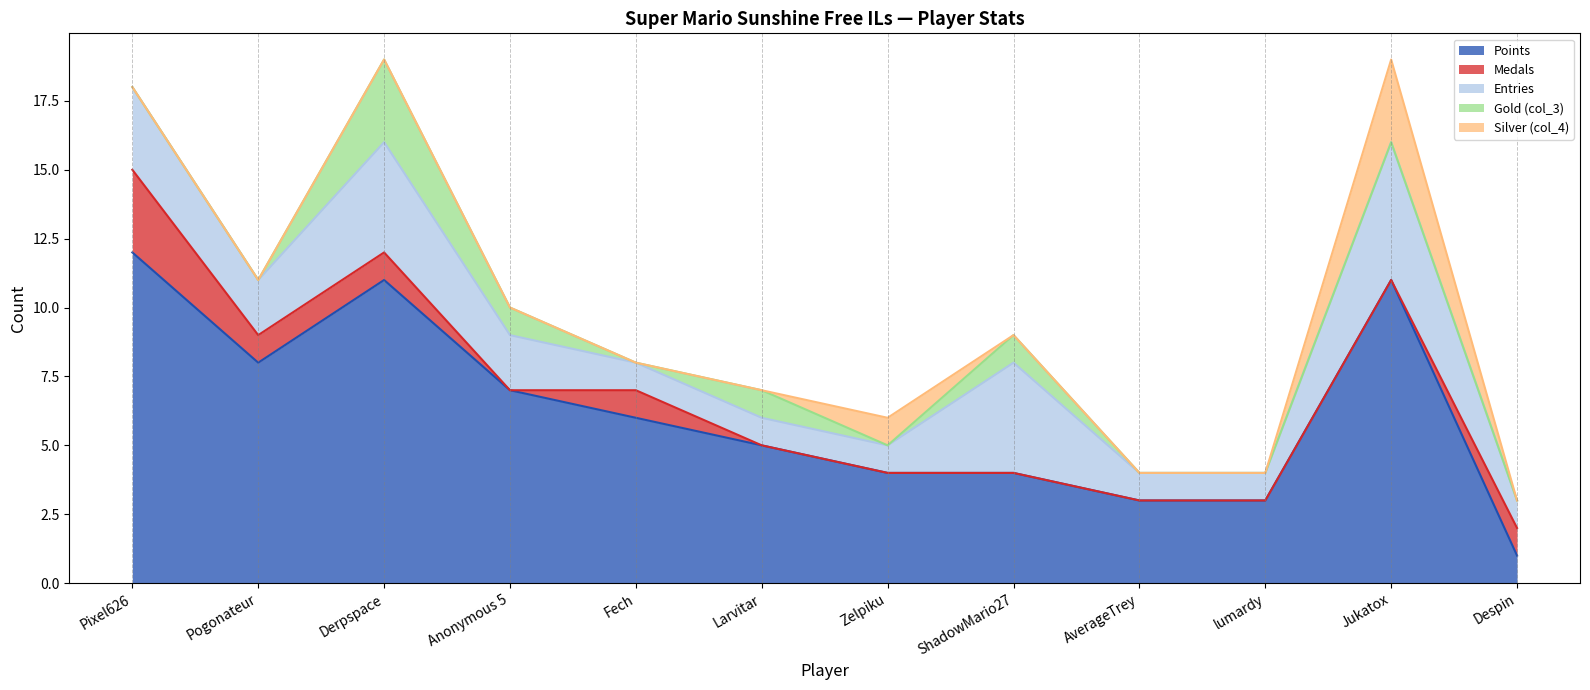

How many values in Medals are above zero?

5